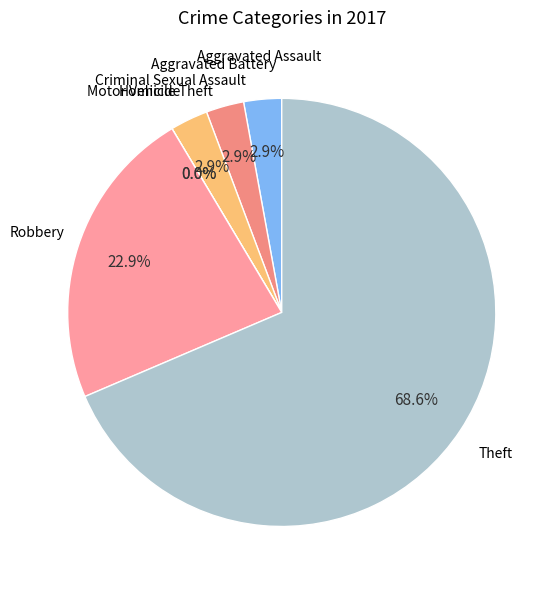

To the nearest percent, what is the average slice percentage?

14%